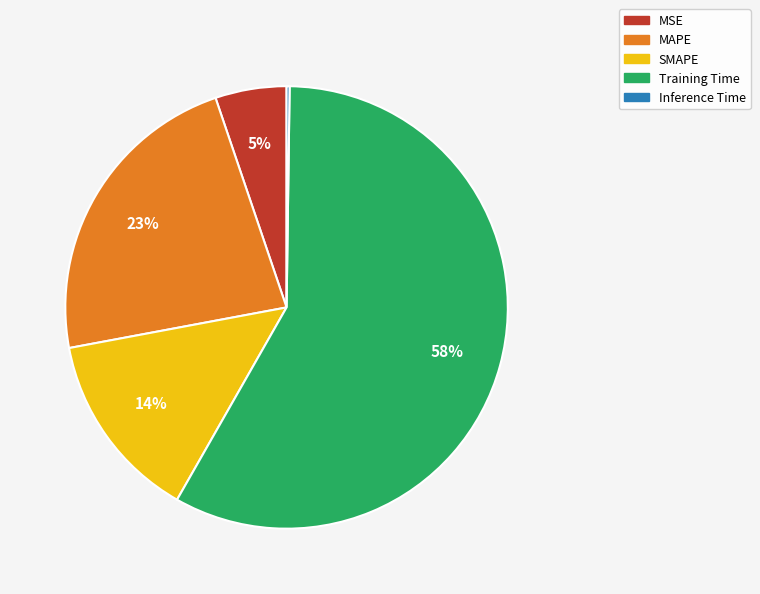

What is the largest slice in the pie chart?

Training Time